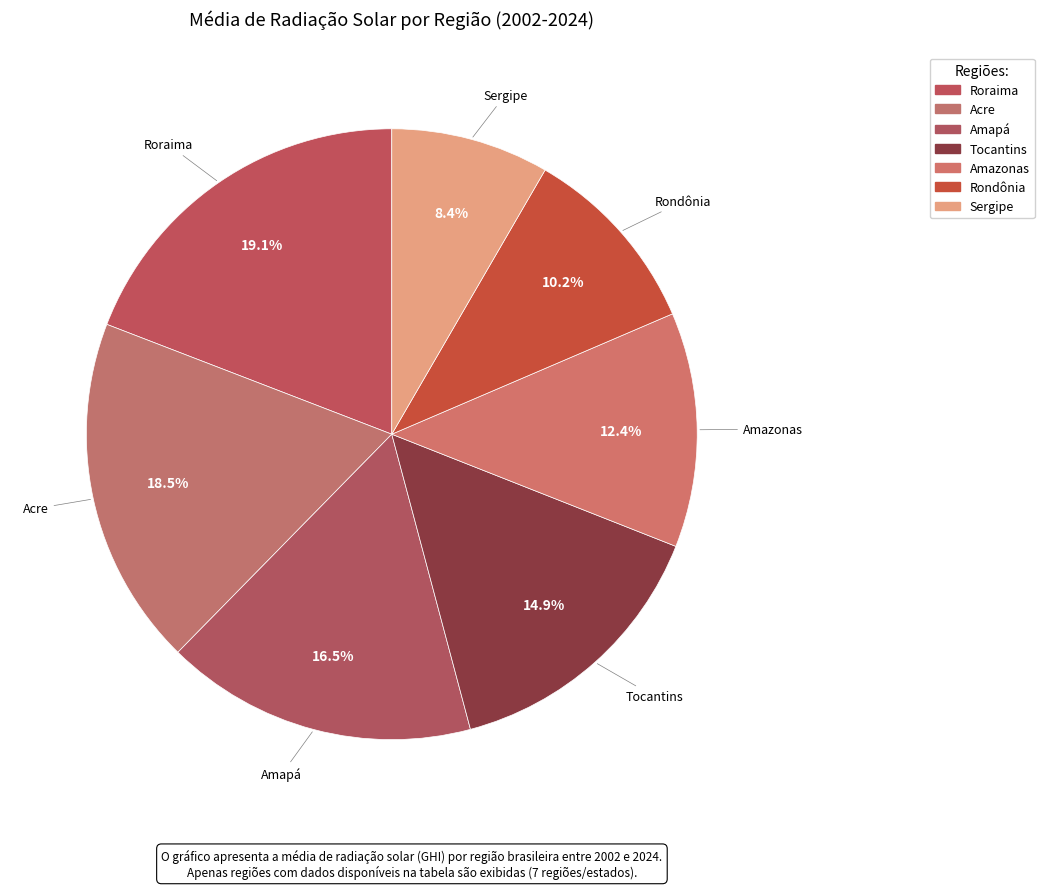

How many segments does this pie chart have?

7